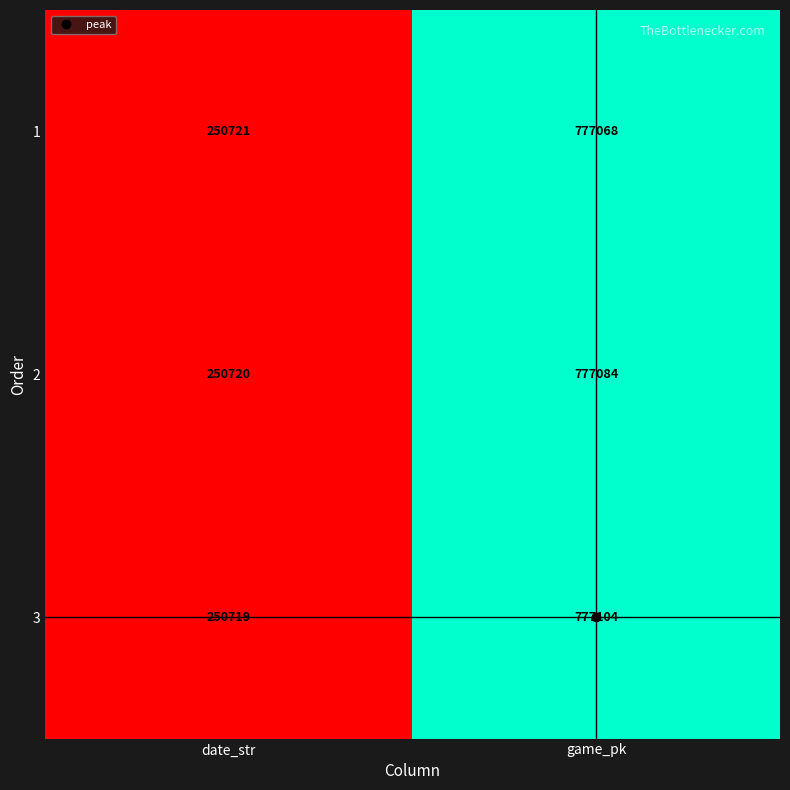

Rank the series by their average value, from lowest to highest.

1, 2, 3